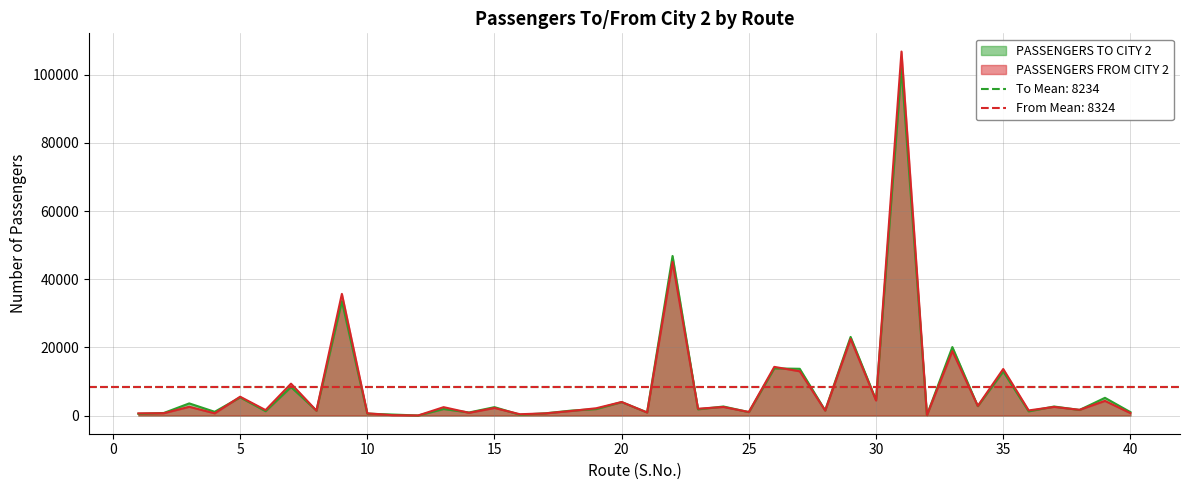

The PASSENGERS FROM CITY 2 series shows 45072 at 22. True or false?

True